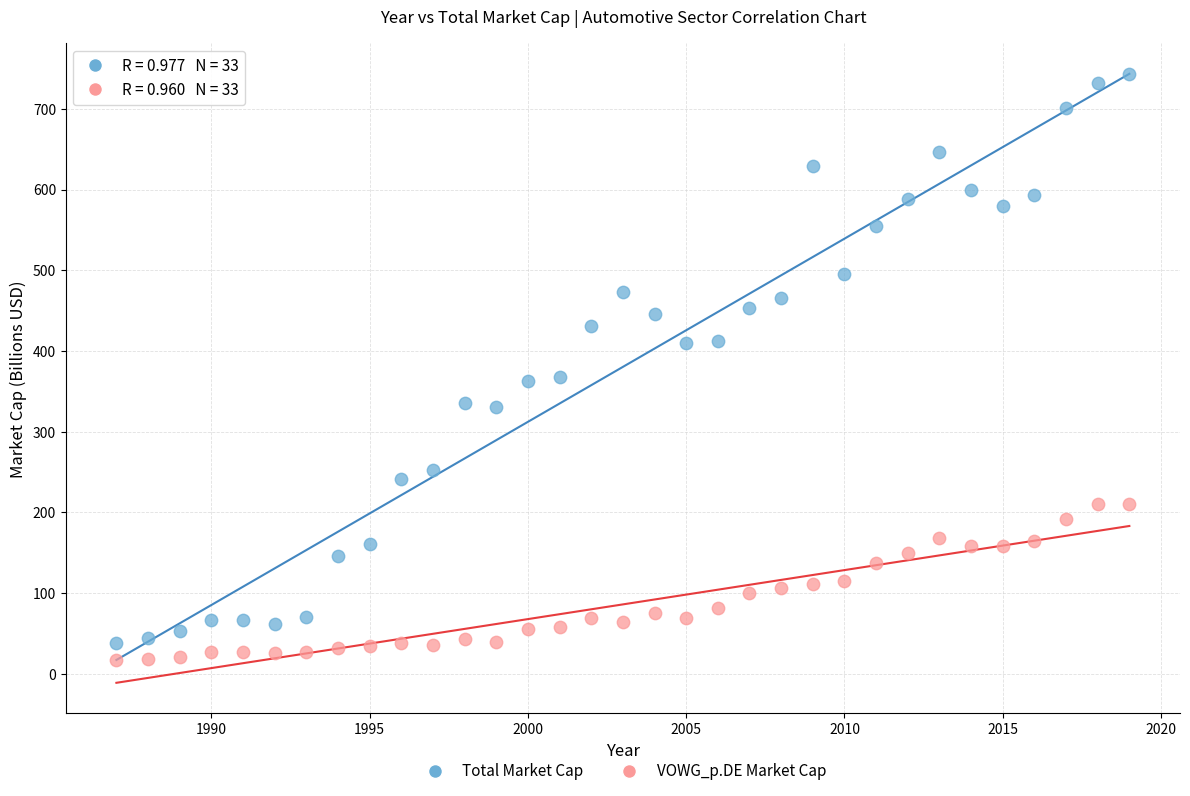

Which series reaches the maximum Y coordinate?

Total Market Cap